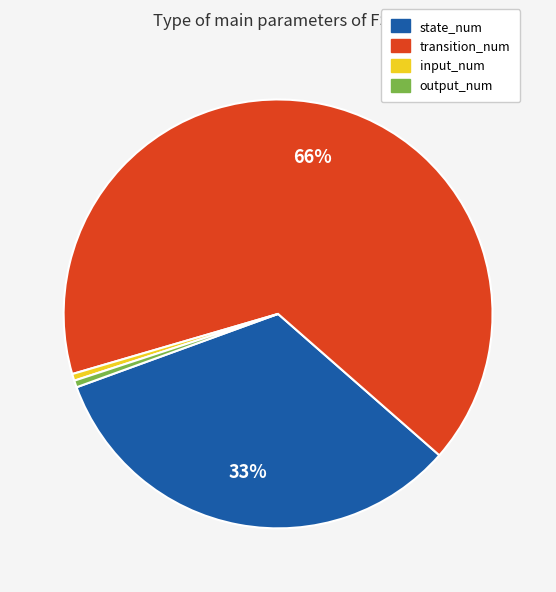

What is the majority slice?

transition_num